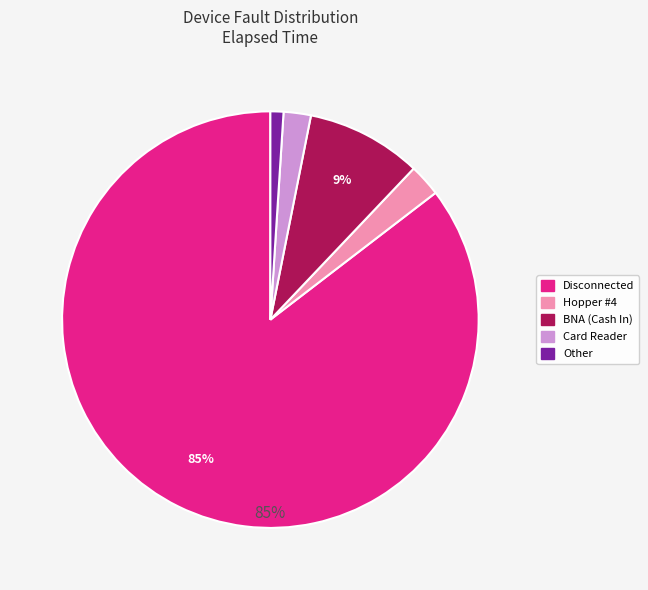

Is there any slice that represents more than half of the pie?

Yes